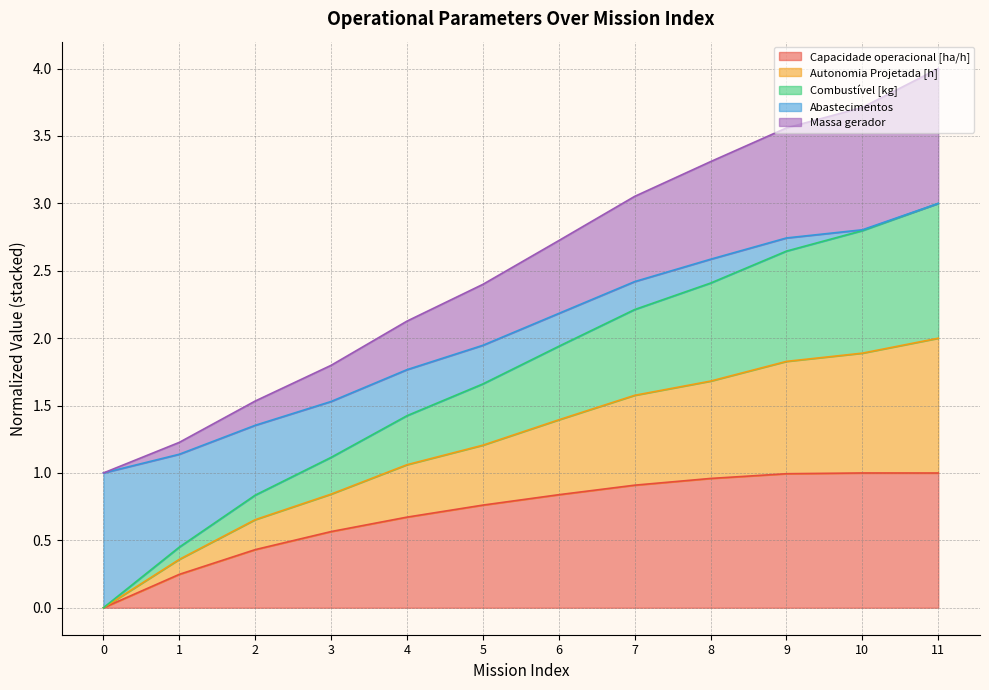

Which has a higher value, 9 or 10?

10